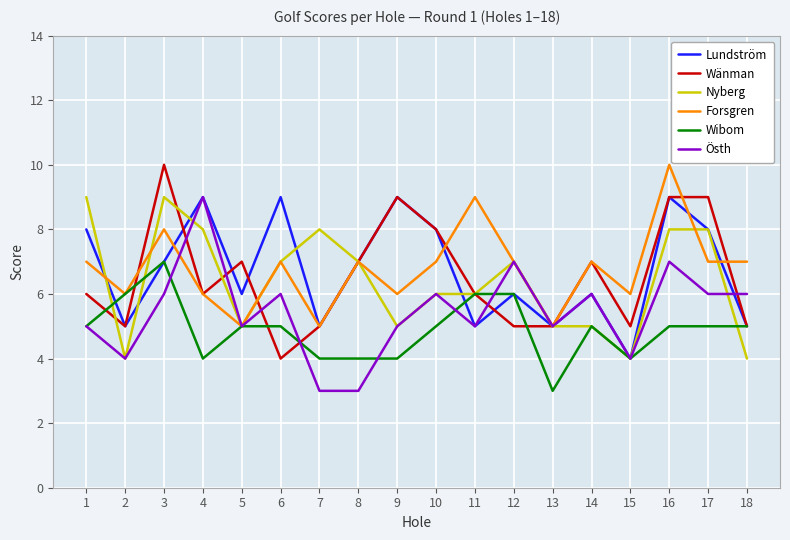

What is the approximate value of Lundström at 14?

6